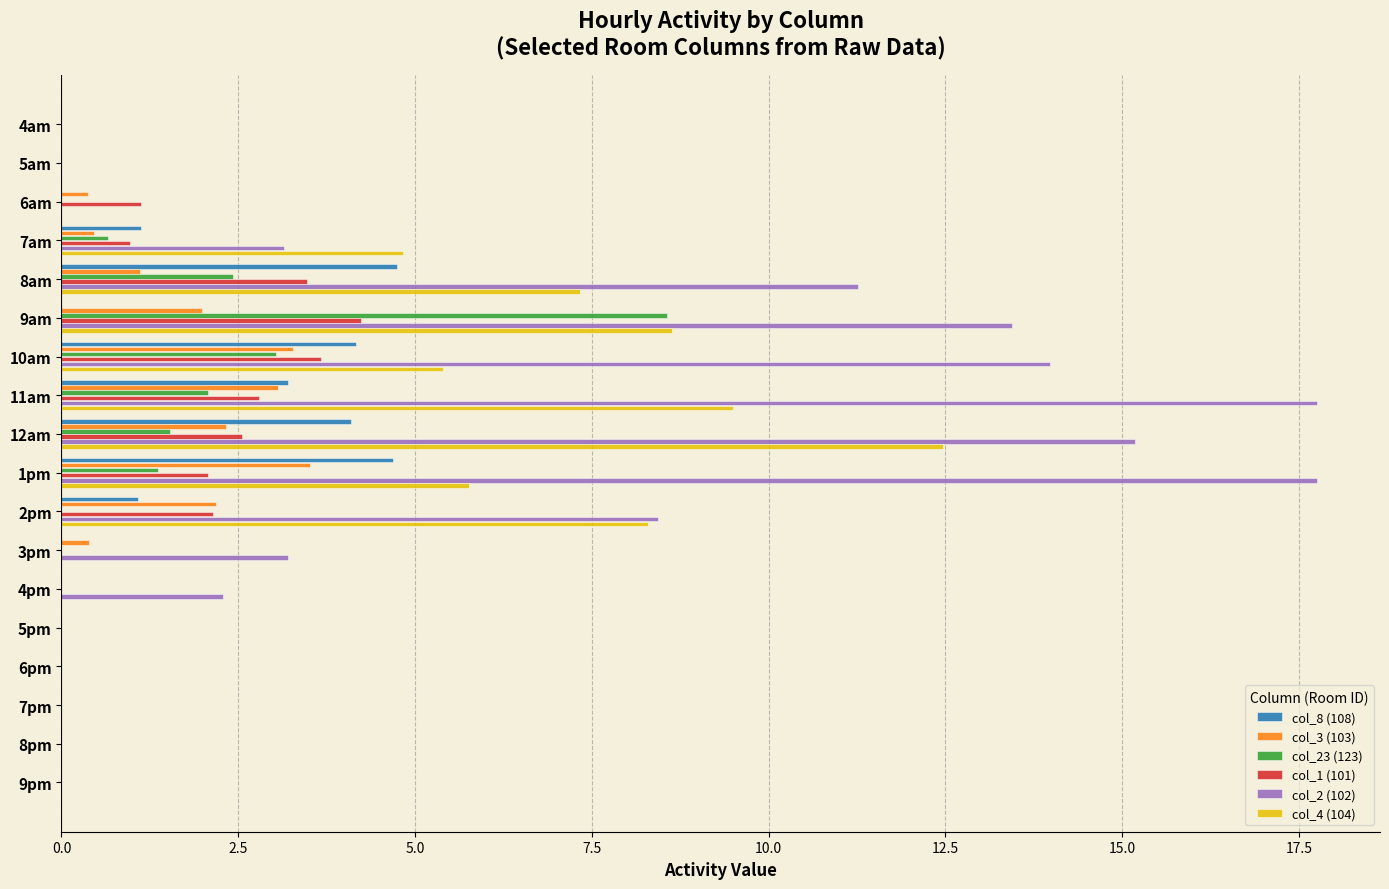

What is the sum of the col_1 (101) values at 6am and 8am?

4.6